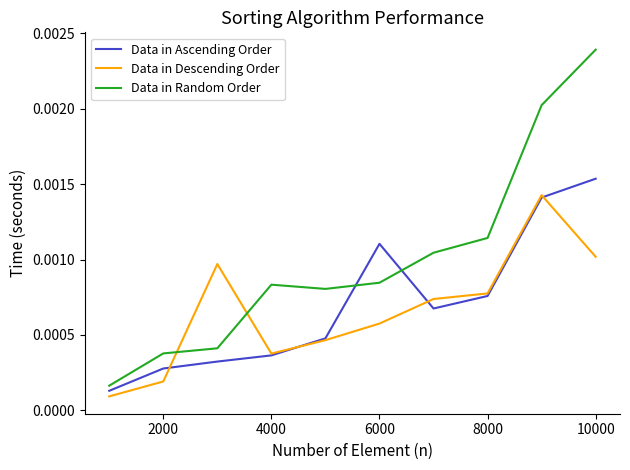

Which series has the largest total across all categories?

Data in Random Order